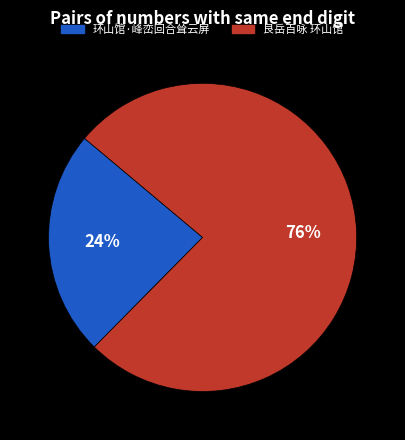

To the nearest percent, what is the average slice percentage?

50%